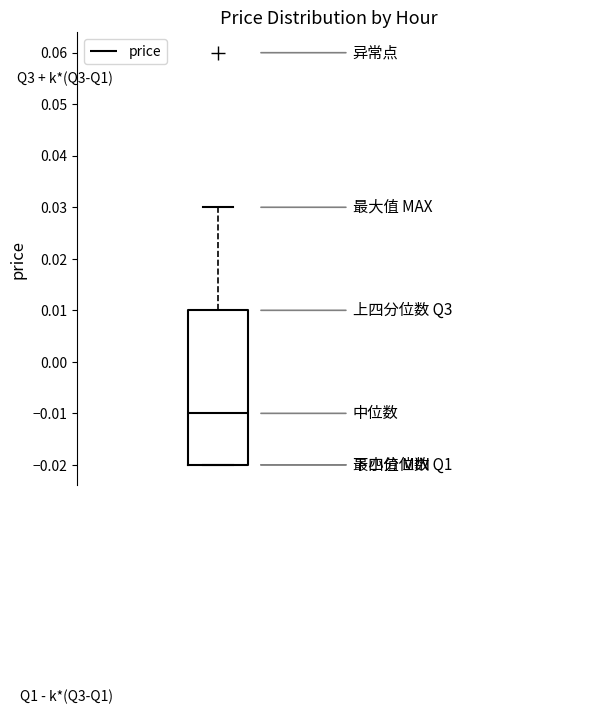

Where does the median line of the box sit on the y-axis? The values are not printed on the chart, so give them approximately, as read against the axis.

-0.01